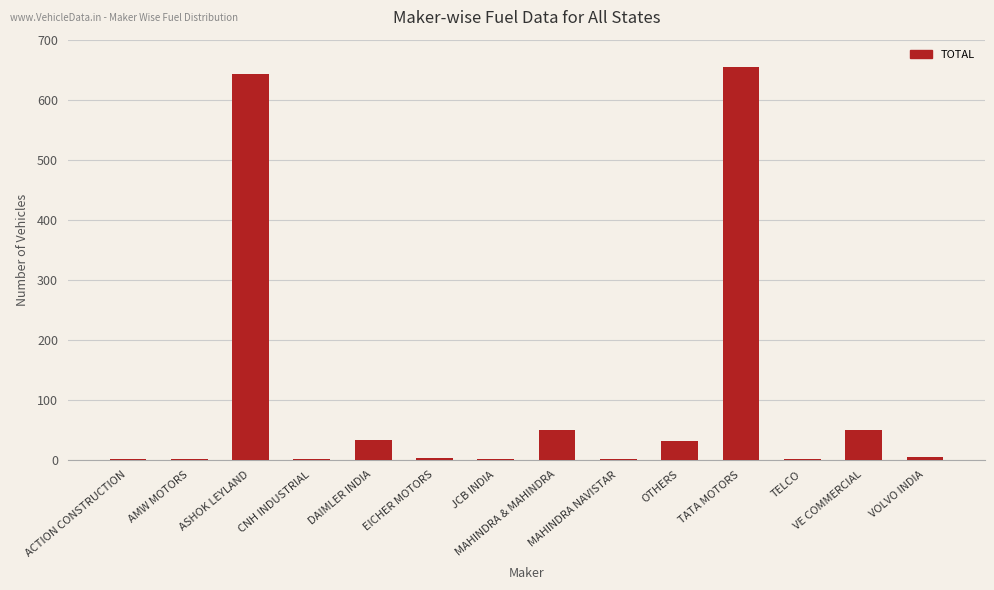

What is the sum of all values?

1473